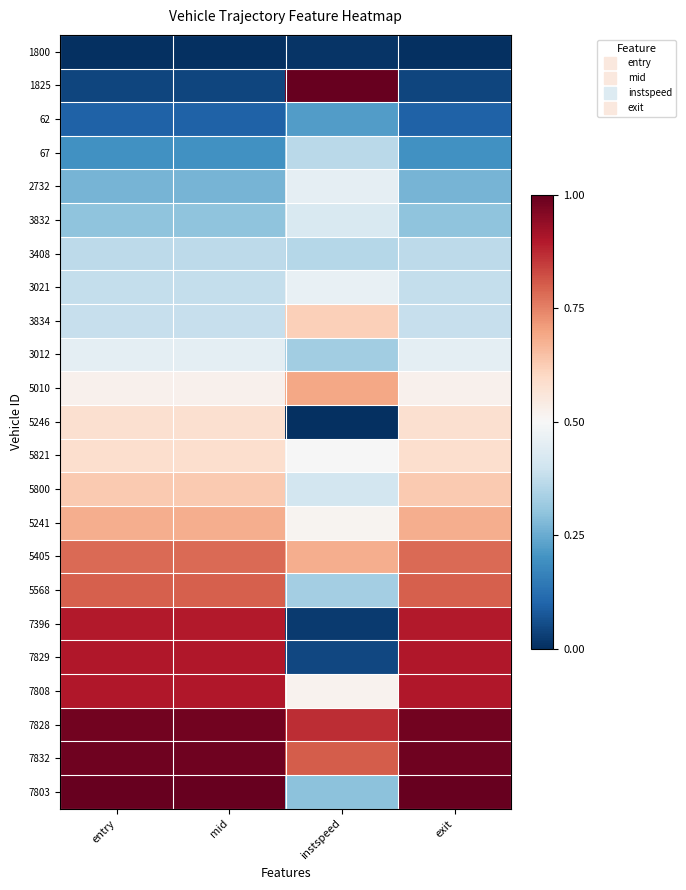

Which has a higher value, mid or instspeed?

instspeed